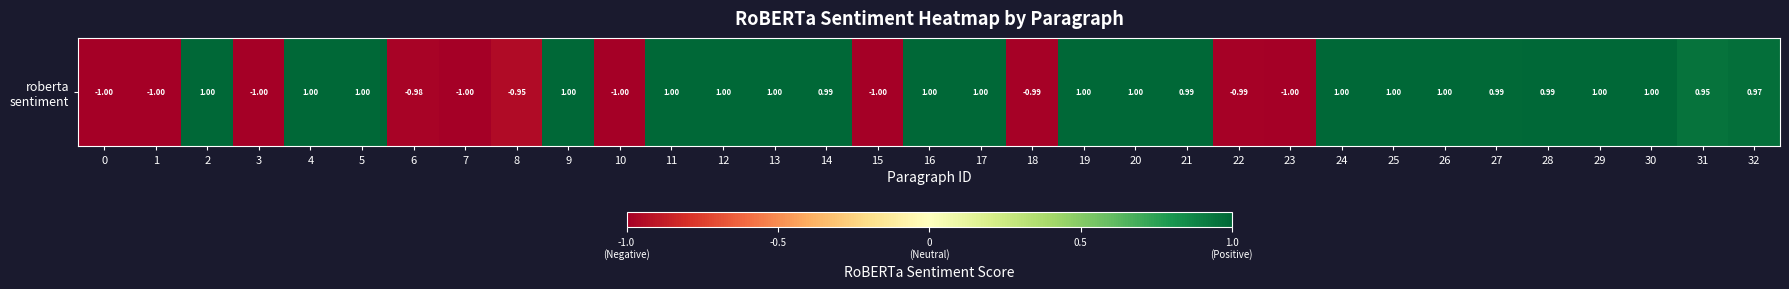

How many data points are above 0?

22